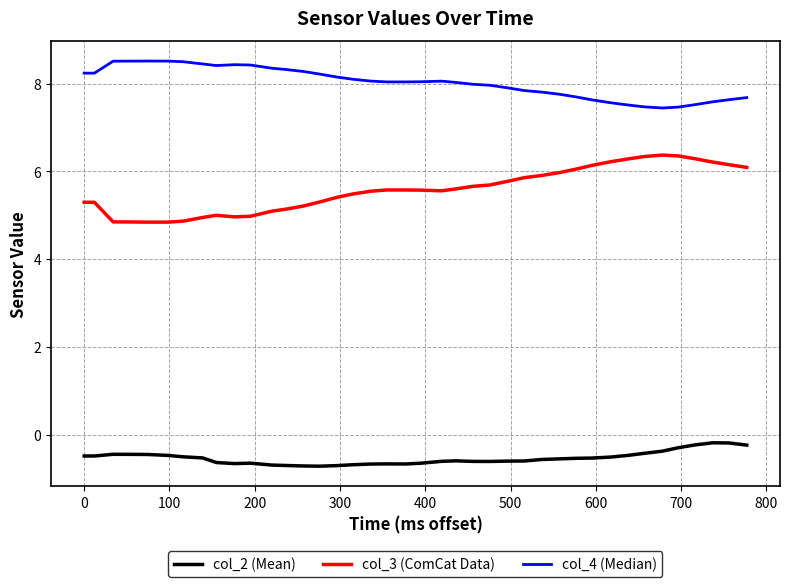

What is the difference between the maximum and minimum values in the col_3 (ComCat Data) series?

1.5